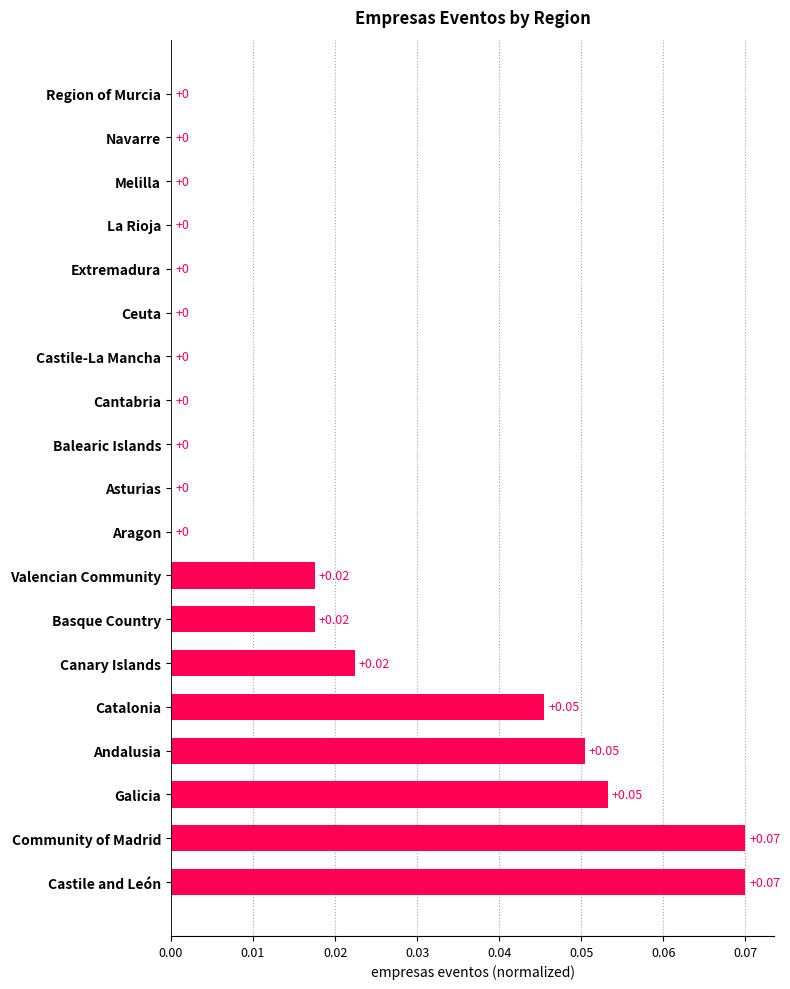

How many values are above zero?

8